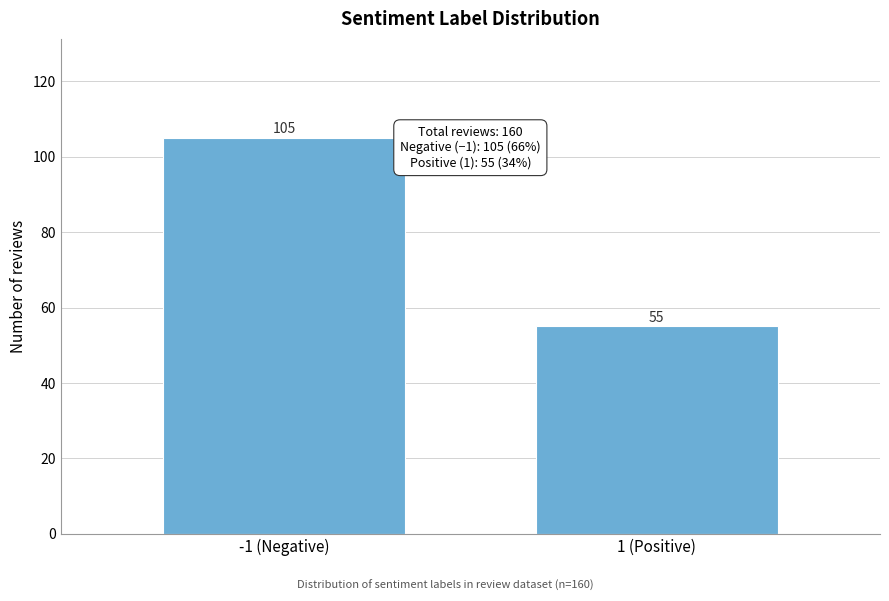

Reading right to left, what are all the values shown in this chart?

1 (Positive)=55	-1 (Negative)=105